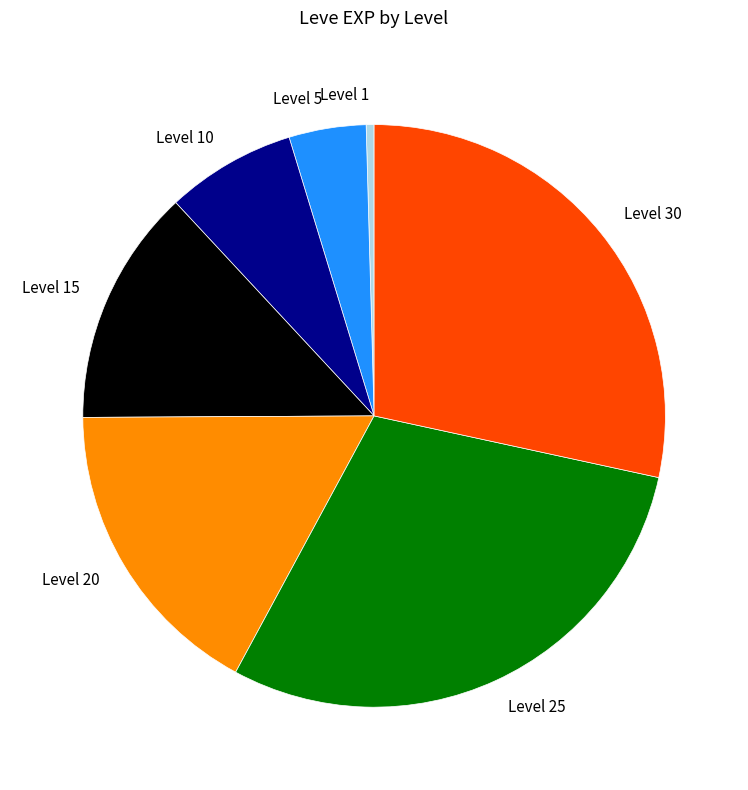

Which category has the smallest portion of the pie?

Level 1